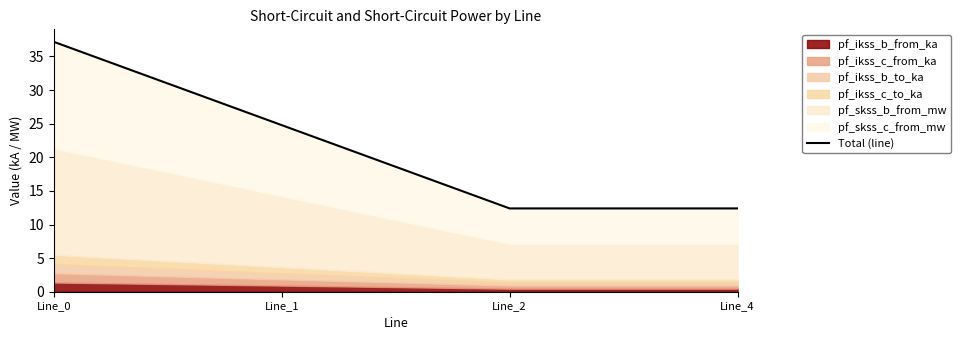

What is the difference between the maximum and minimum values?

24.8